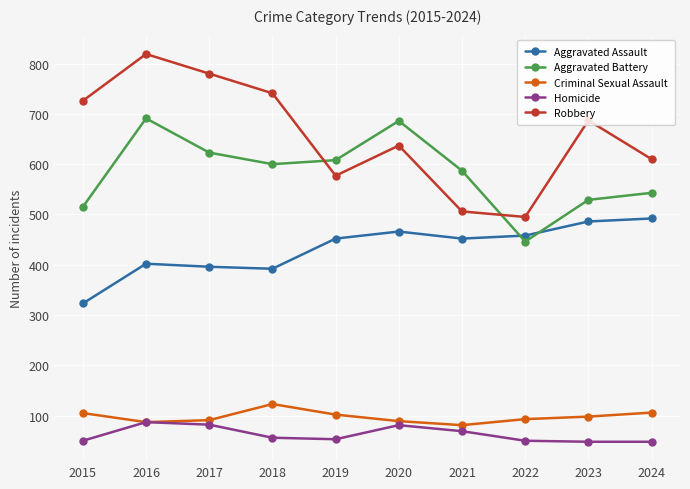

Is the value of Criminal Sexual Assault at 2020 greater than the value of Aggravated Assault at 2021?

No